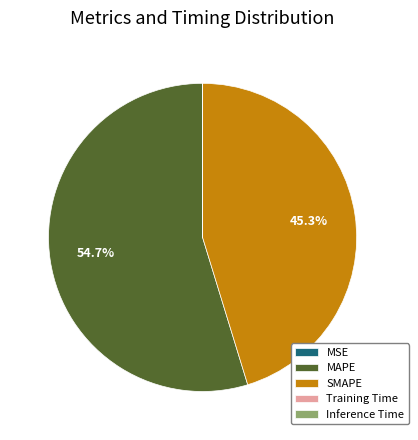

How much of the chart is everything except SMAPE?

54.7%